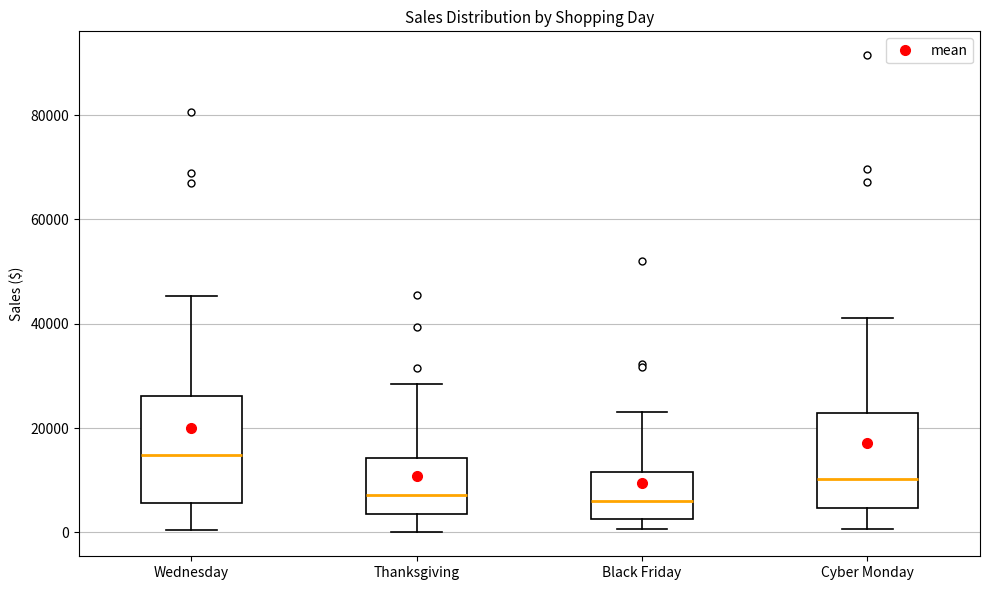

Comparing the boxes themselves (not the whiskers), which one is the tallest?

Wednesday